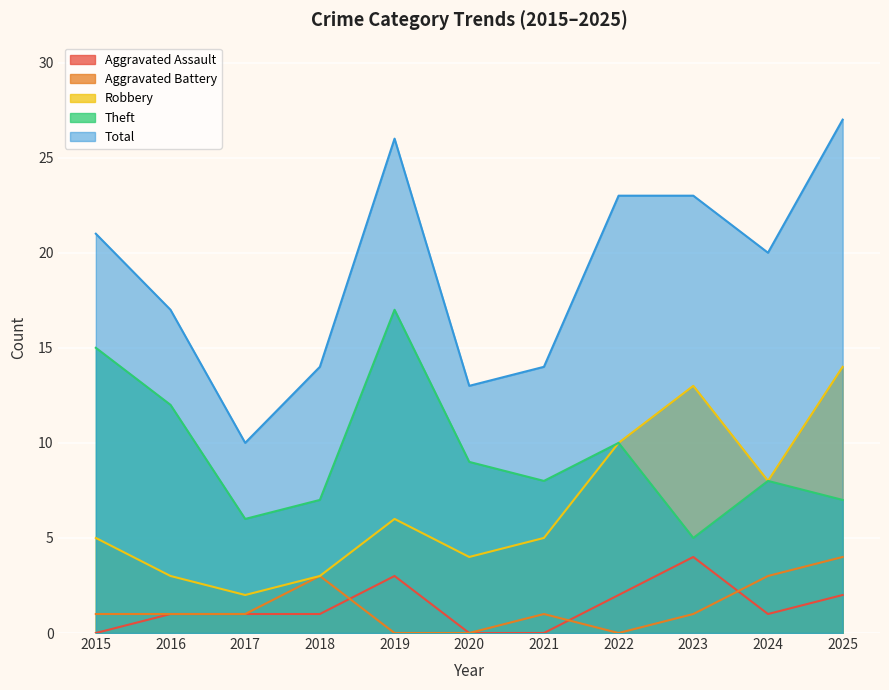

True or false: Aggravated Assault has a value of 0 at 2020.

True